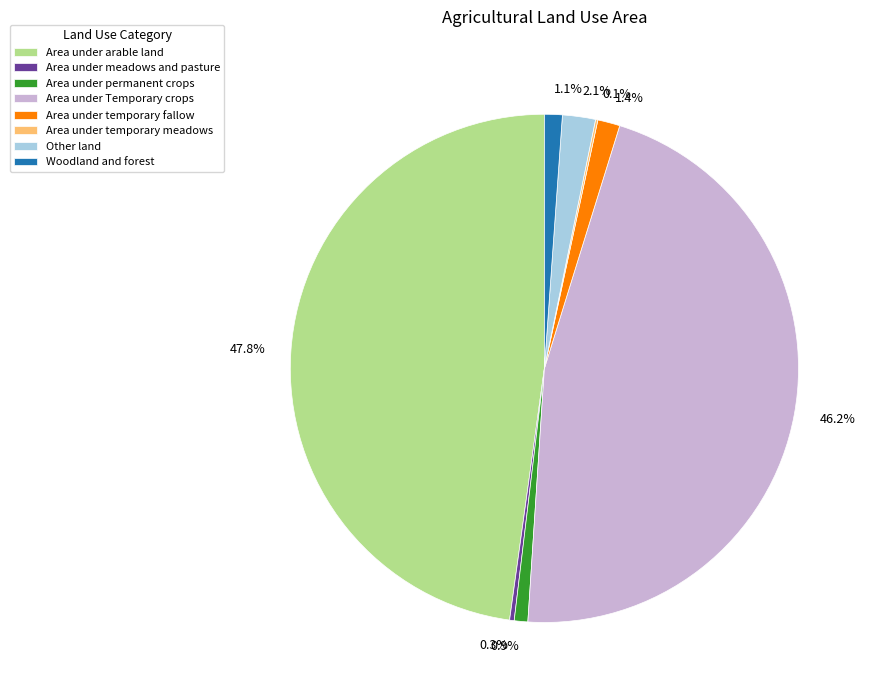

Is there any slice that represents more than half of the pie?

No